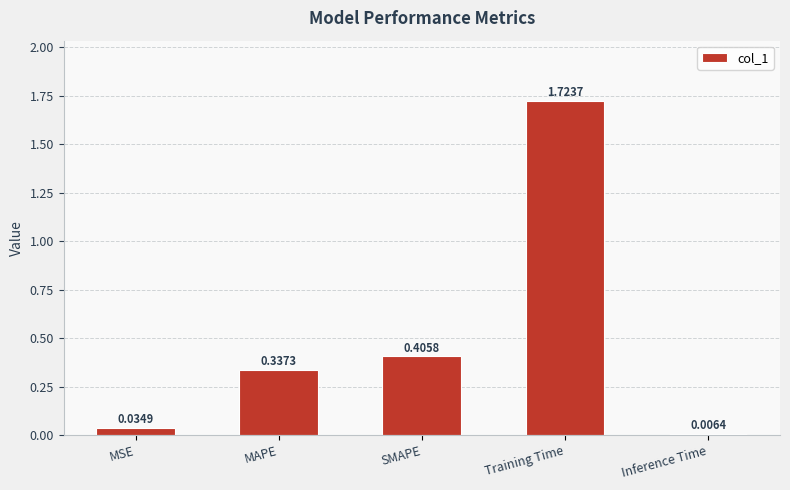

Rank the categories by value from lowest to highest.

Inference Time, MSE, MAPE, SMAPE, Training Time